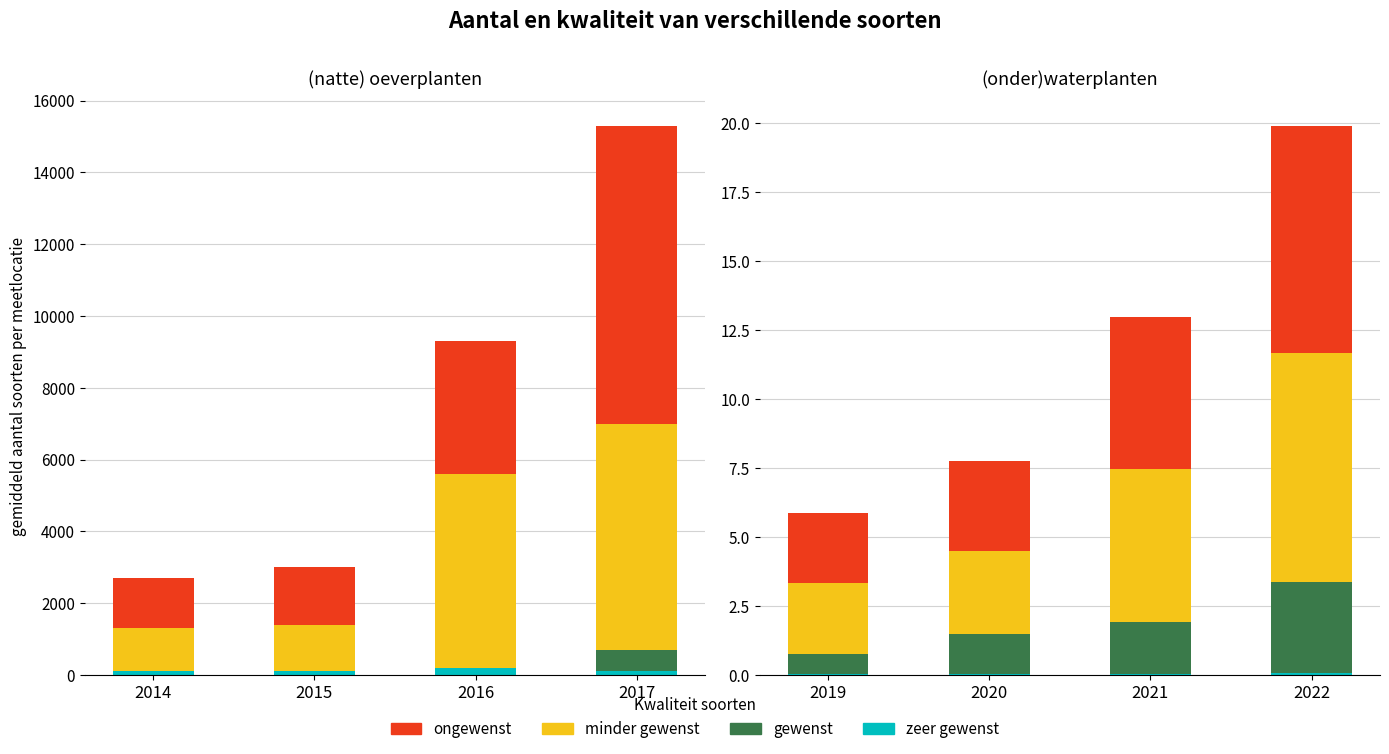

At which label does gewenst first exceed 1?

2020